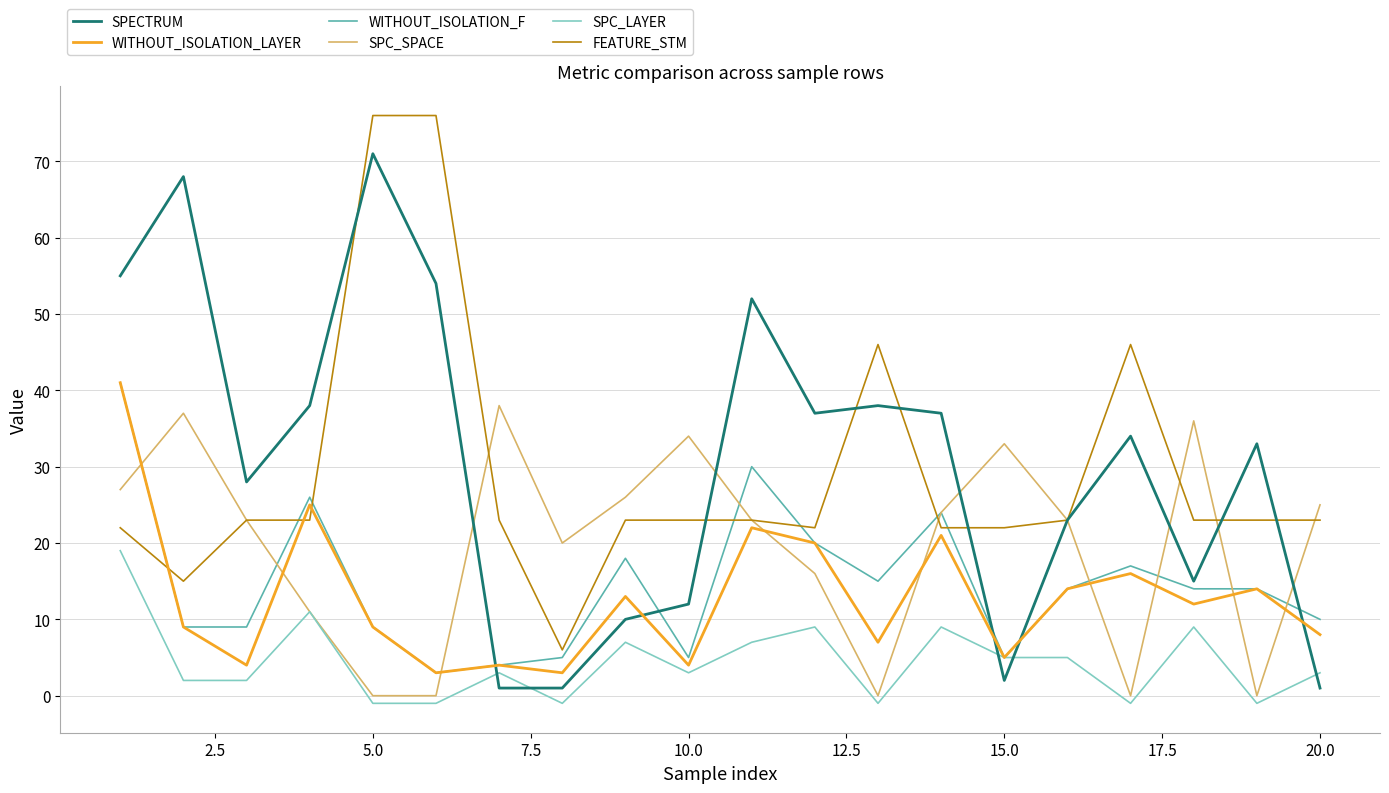

Count the number of data series in this chart.

6